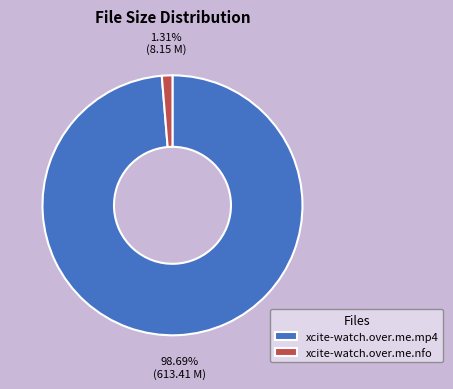

True or false: xcite-watch.over.me.mp4 accounts for 99% of the total.

True